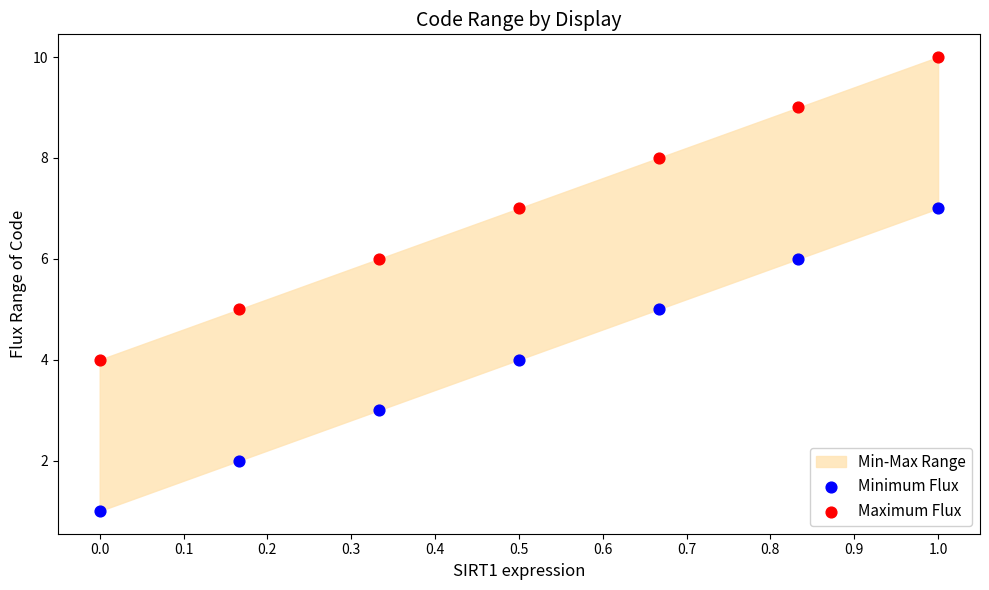

Which series contains the highest Y value?

Maximum Flux